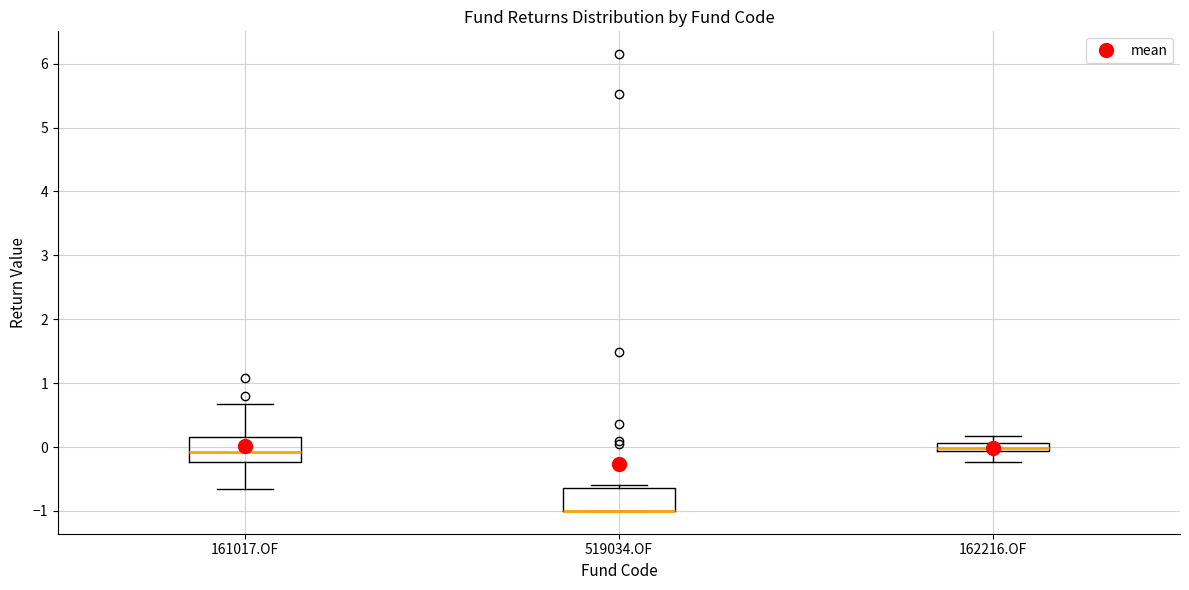

Where is the upper edge of the box for 162216.OF on the y-axis? The values are not printed on the chart, so give them approximately, as read against the axis.

0.1